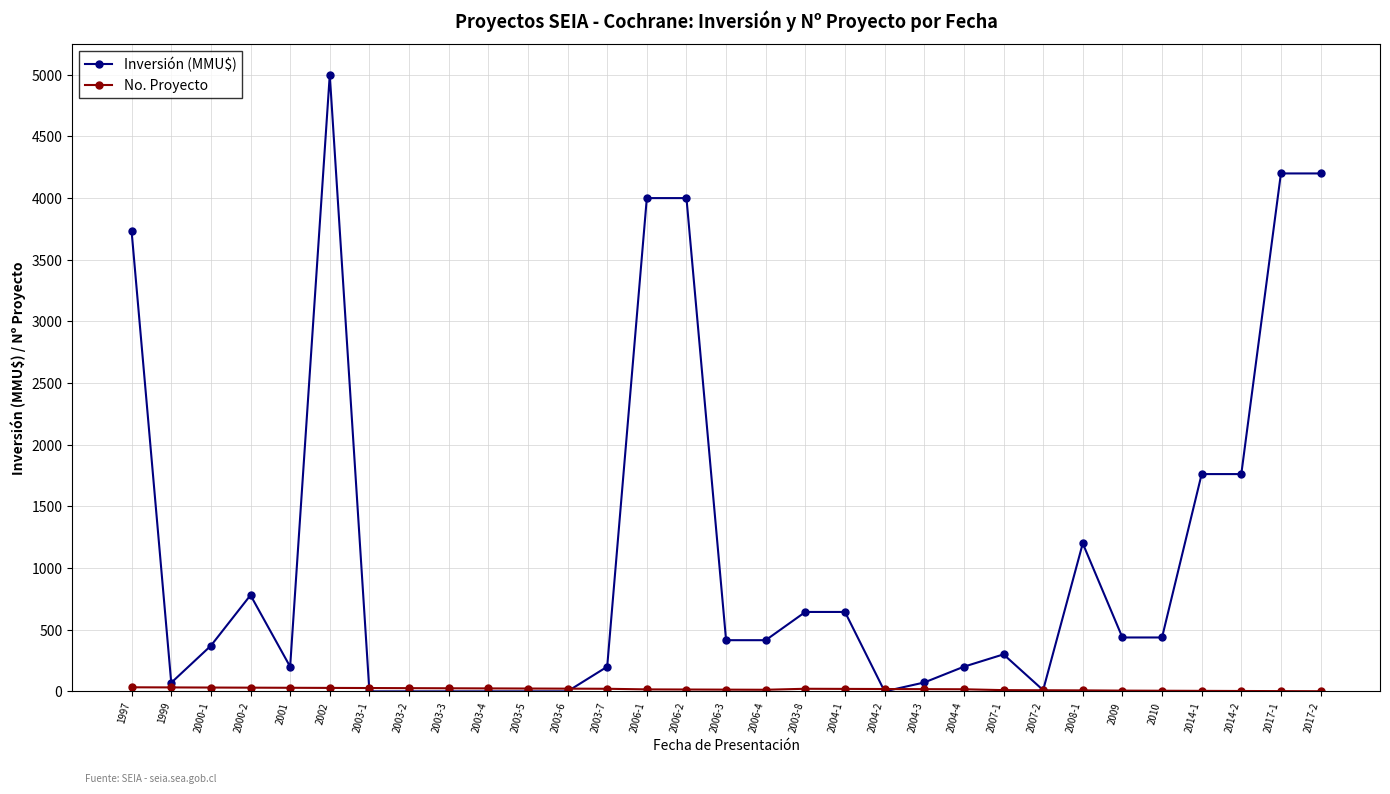

At which category does Inversión (MMU$) reach its first local valley?

1999